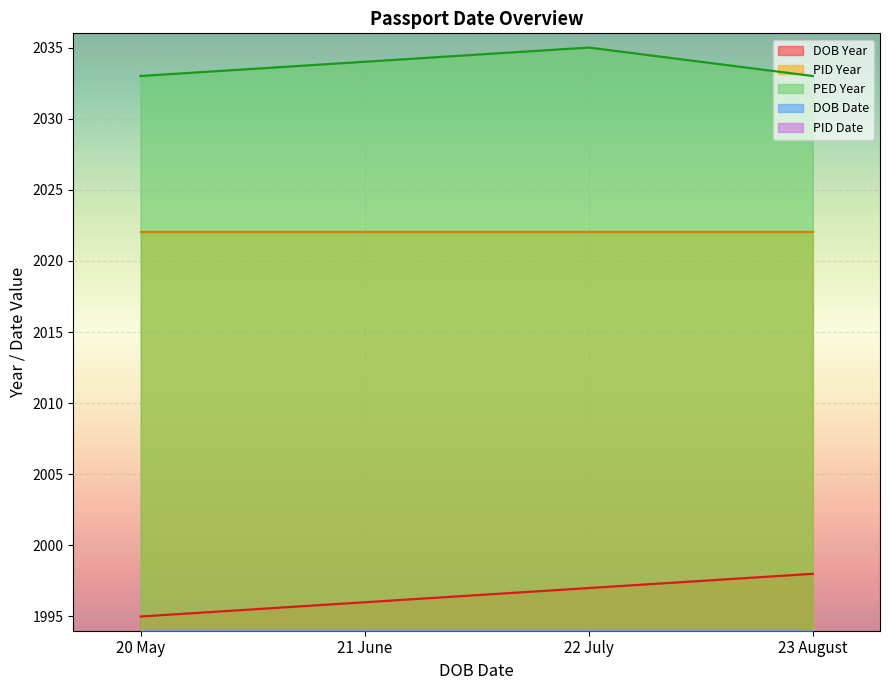

Which category has the highest value across all series?

22 July